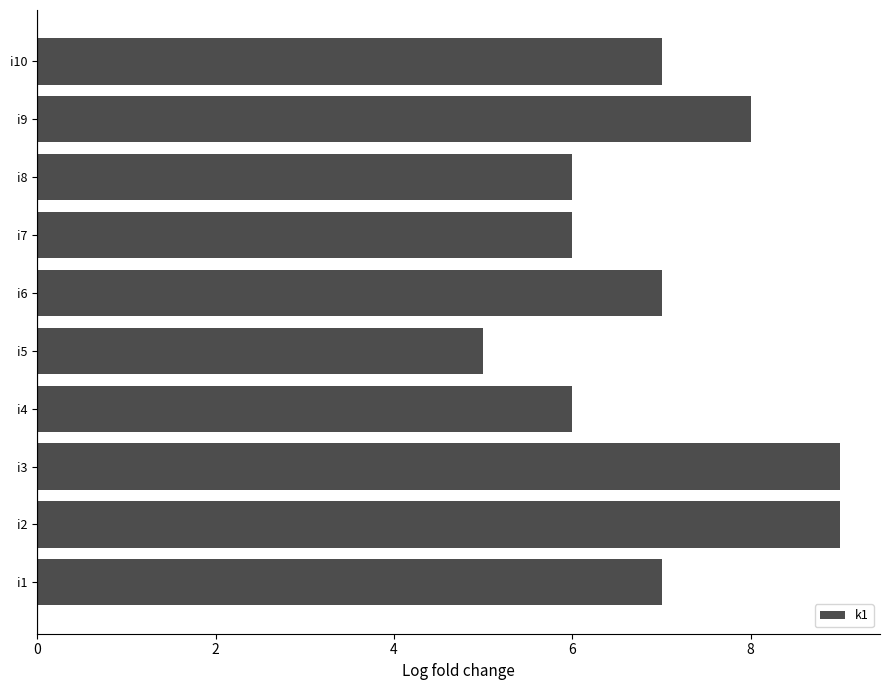

Is it true that the value at i6 is 1?

False